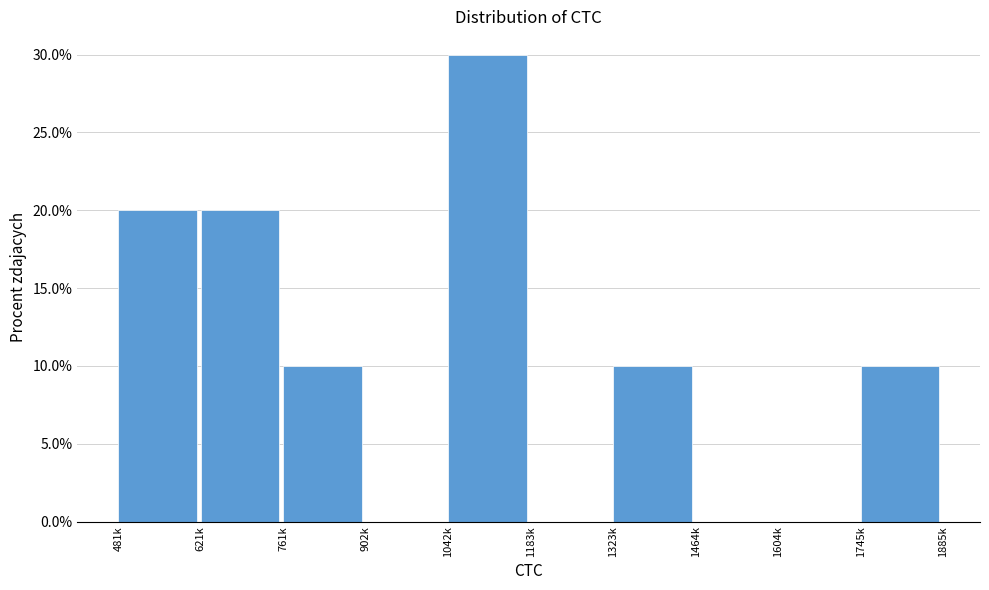

Reading right to left, what are all the values shown in this chart?

1745k=10	1604k=0	1464k=0	1323k=10	1183k=0	1042k=30	902k=0	761k=10	621k=20	481k=20